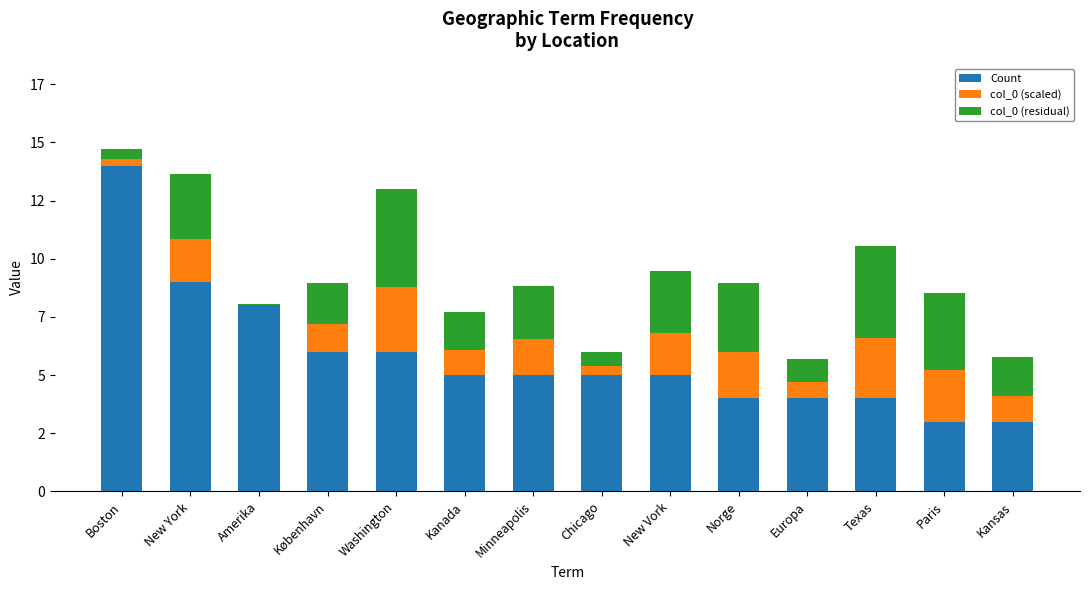

Which series has the largest total across all categories?

Count